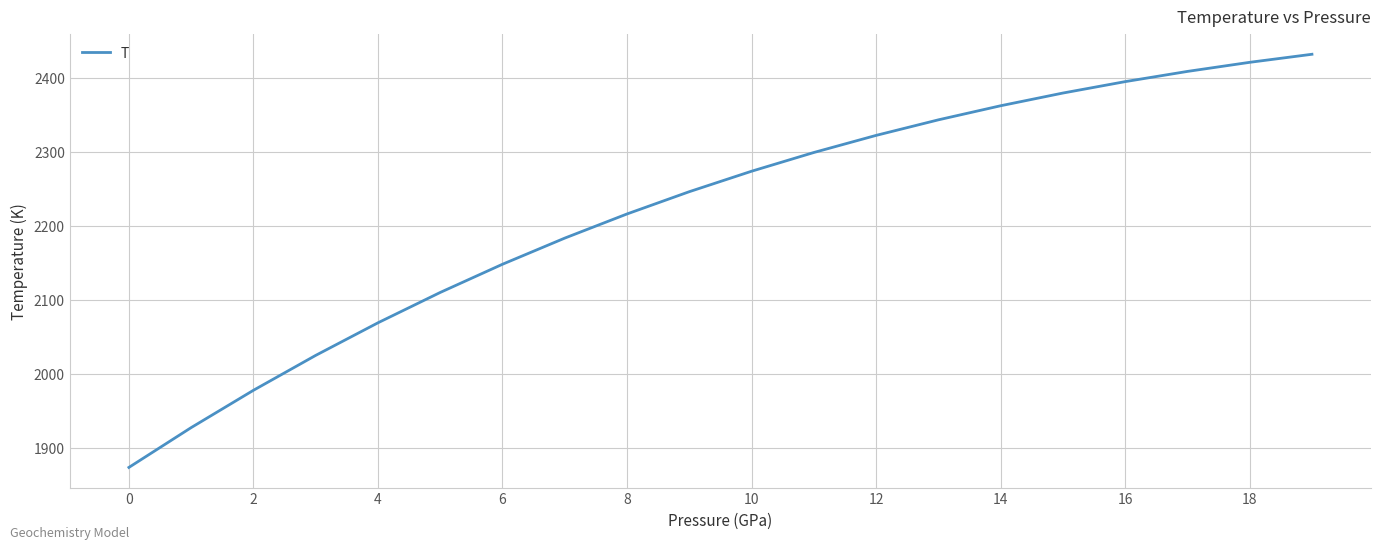

Reading right to left, what are all the values shown in this chart?

2431.4	2420.5	2408.3	2394.5	2379.1	2361.9	2342.9	2322.0	2298.9	2273.6	2246.0	2216.0	2183.4	2148.1	2110.1	2069.1	2025.2	1978.1	1927.7	1874.0